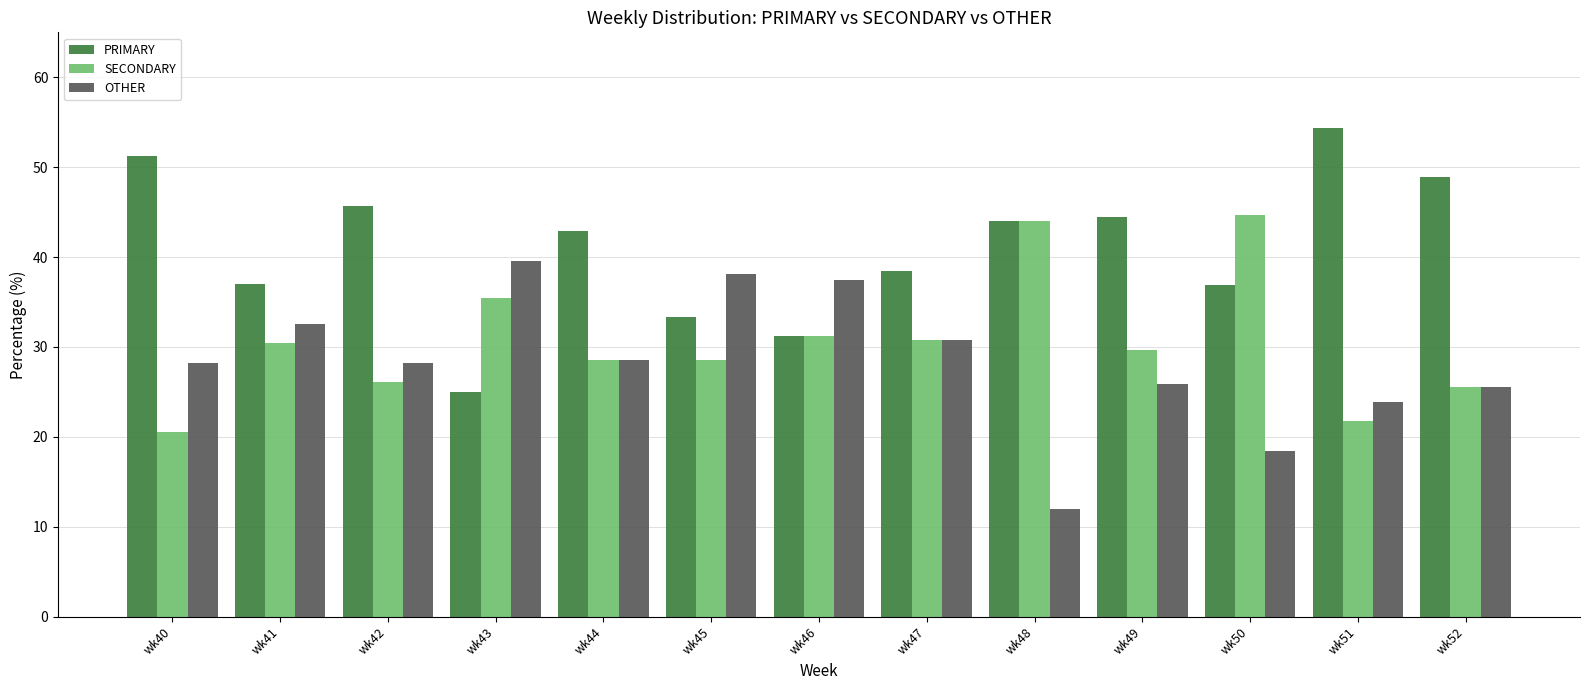

What is the average value of the OTHER series?

28.4